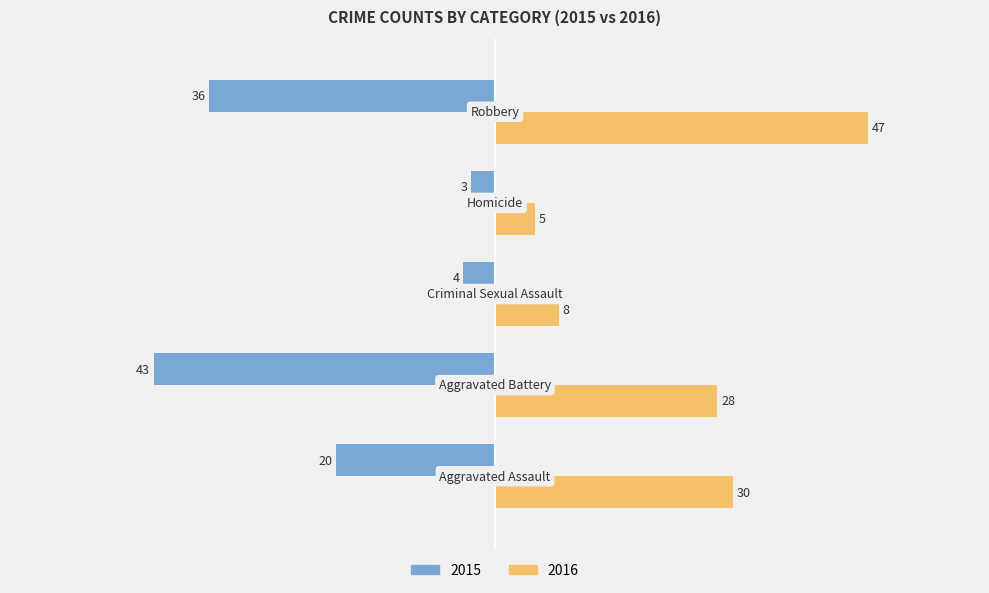

Which series has the largest total across all categories?

2016